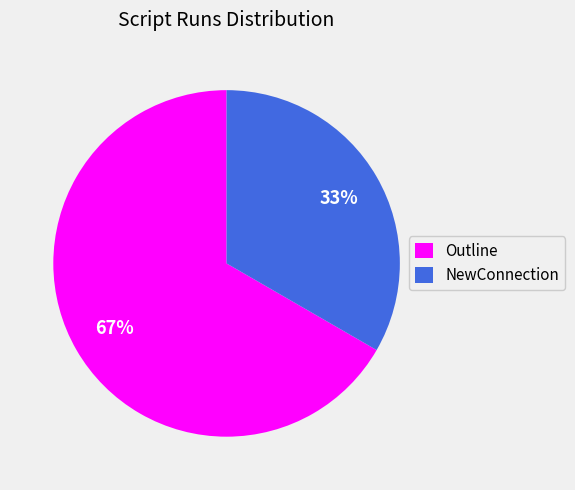

The NewConnection slice represents 27% of the pie. True or false?

False